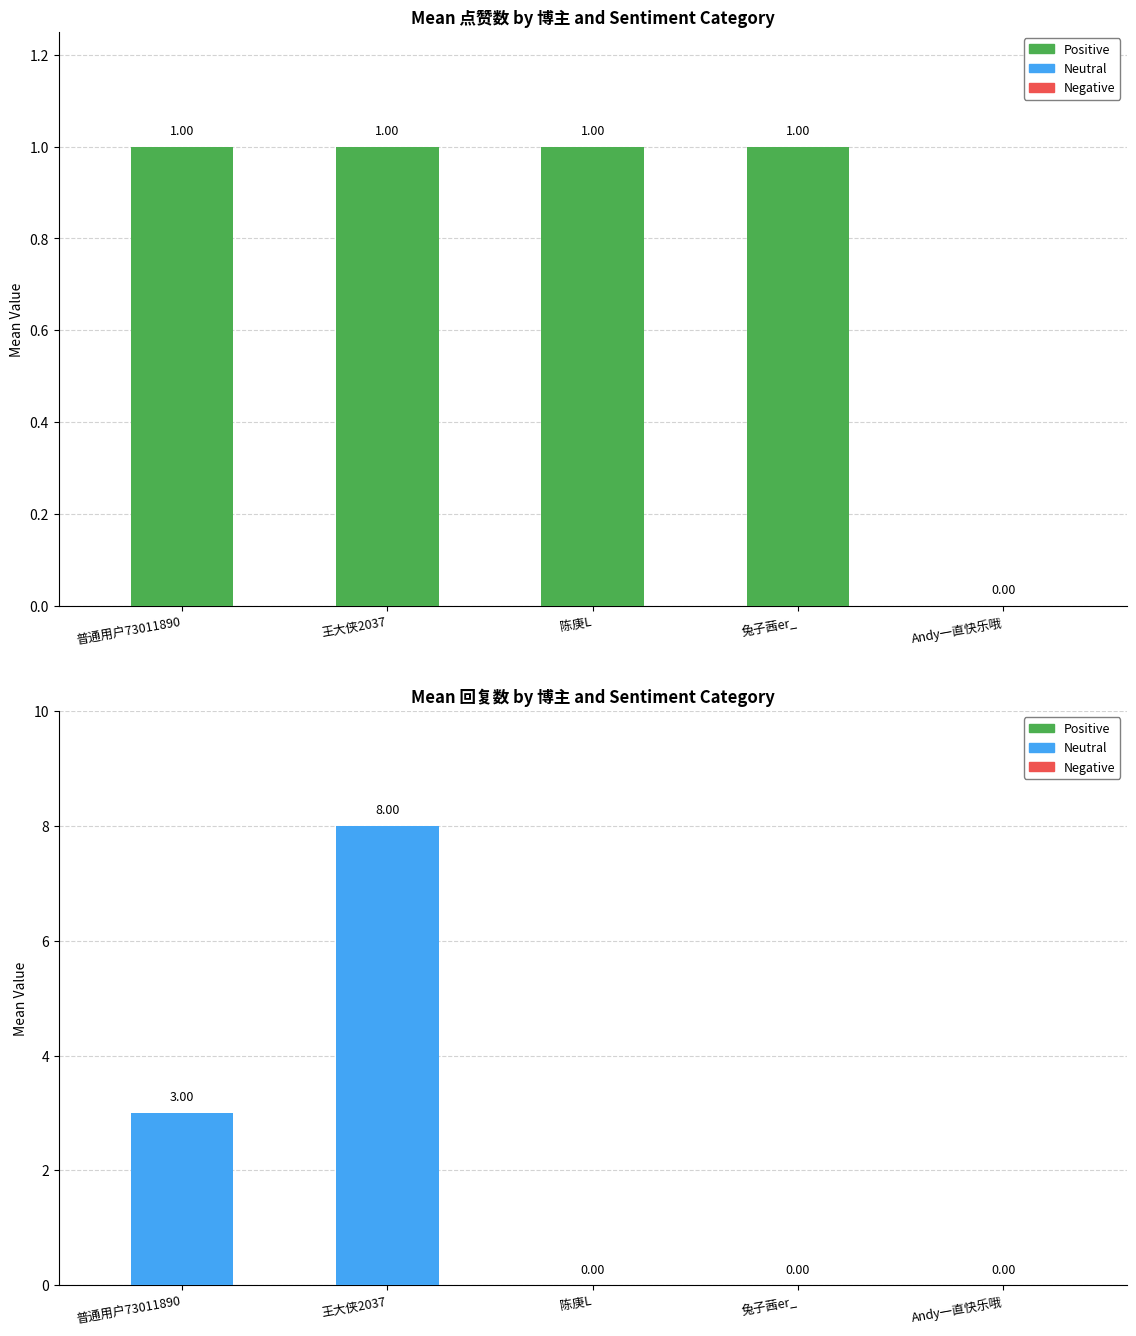

What is the sum of the 点赞数 values at 王大侠2037 and Andy一直快乐哦?

1